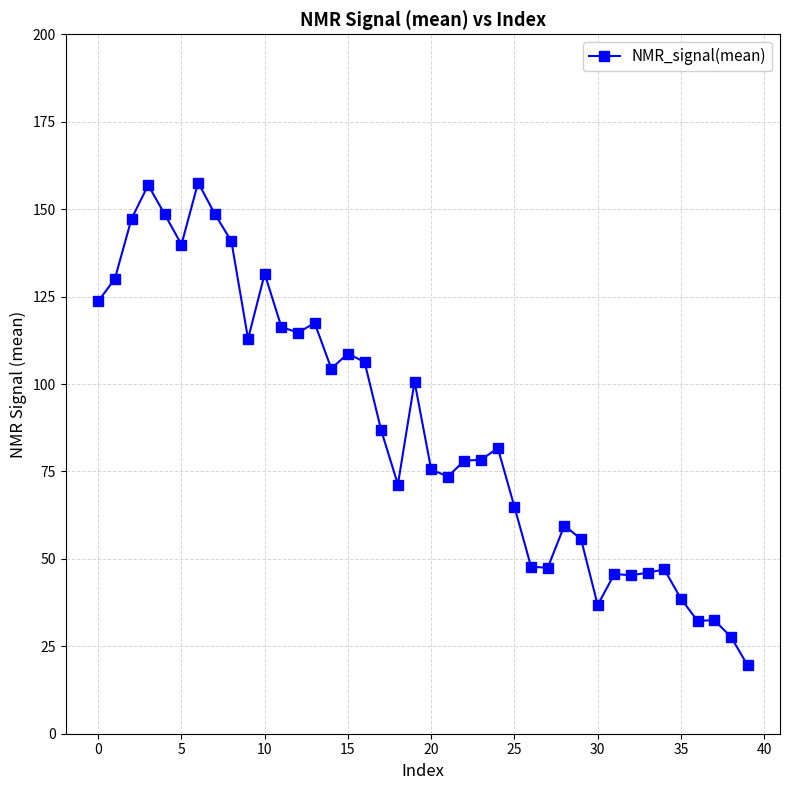

What is the average value?

87.5